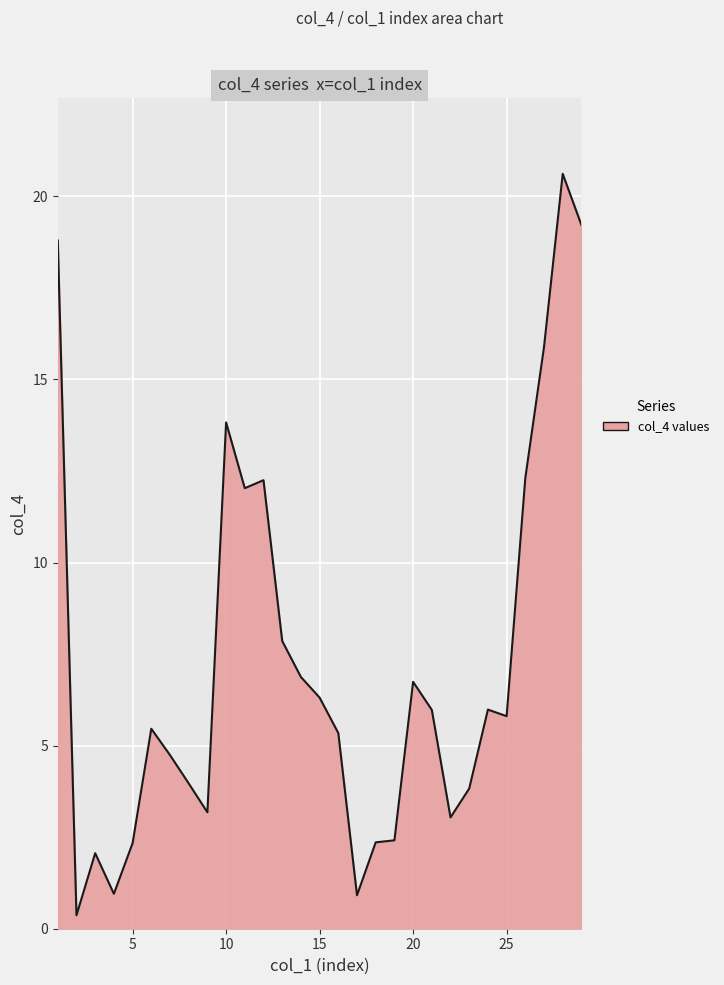

How many lines are shown in the chart?

1